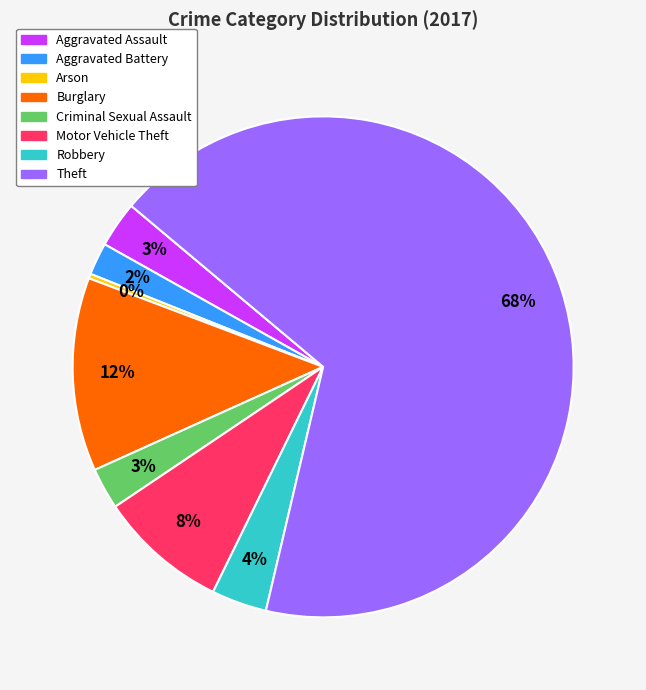

To the nearest percent, what is the combined percentage of Aggravated Assault and Burglary?

15%